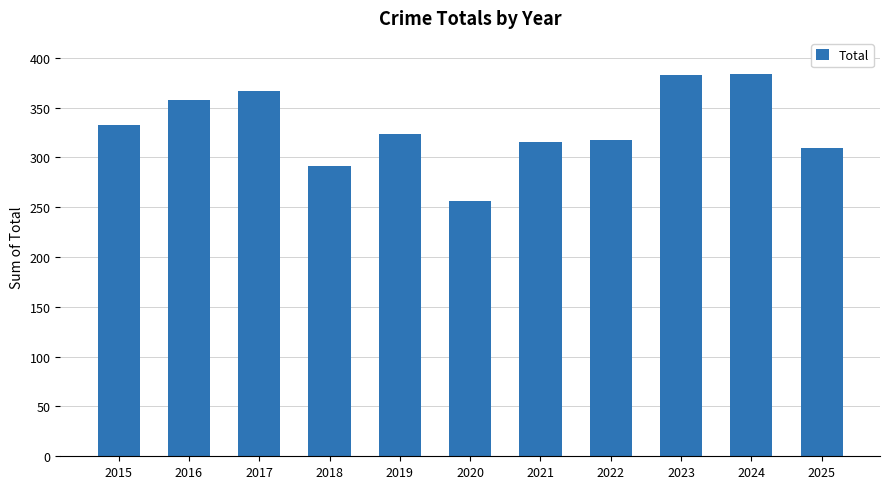

How many distinct data groups are displayed?

1